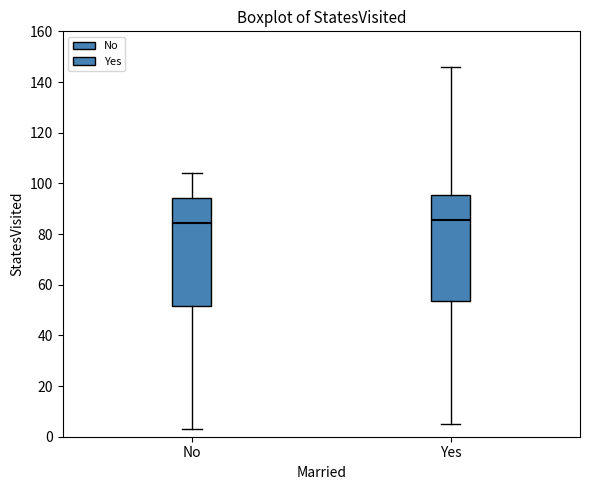

Reading left to right, transcribe this box plot: for each box, give where its median line is, the range the box spans, and where its two whiskers end, as read against the y-axis. The values are not printed on the chart, so give them approximately, as read against the axis.

No: median 84, box 52 to 94, whiskers 4 to 104
Yes: median 86, box 54 to 96, whiskers 6 to 146